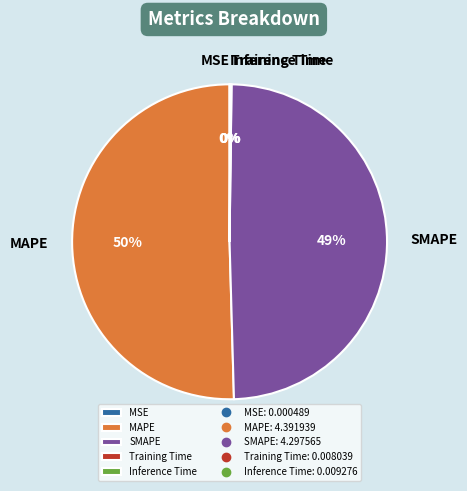

Which slice represents more than half of the pie?

MAPE